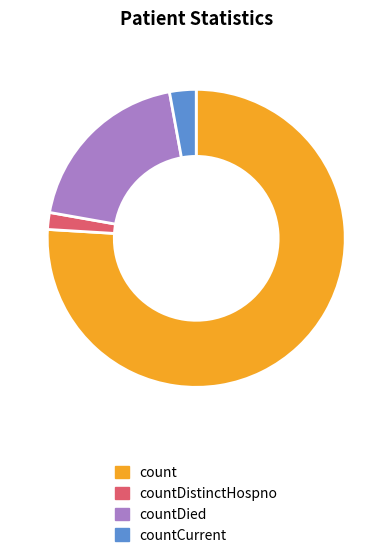

Count the number of slices in the pie.

4